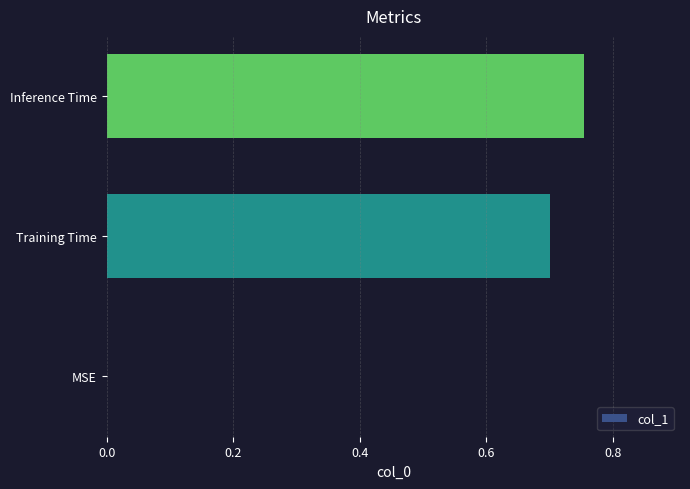

The value at Training Time is 0.7. True or false?

True